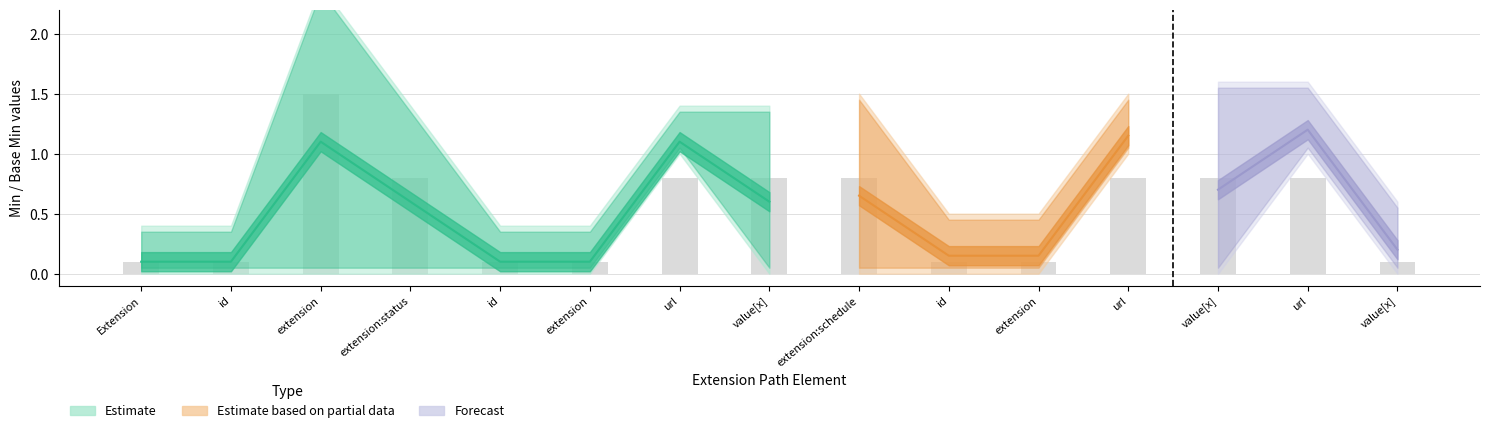

At which category is the sum across all series the highest?

2